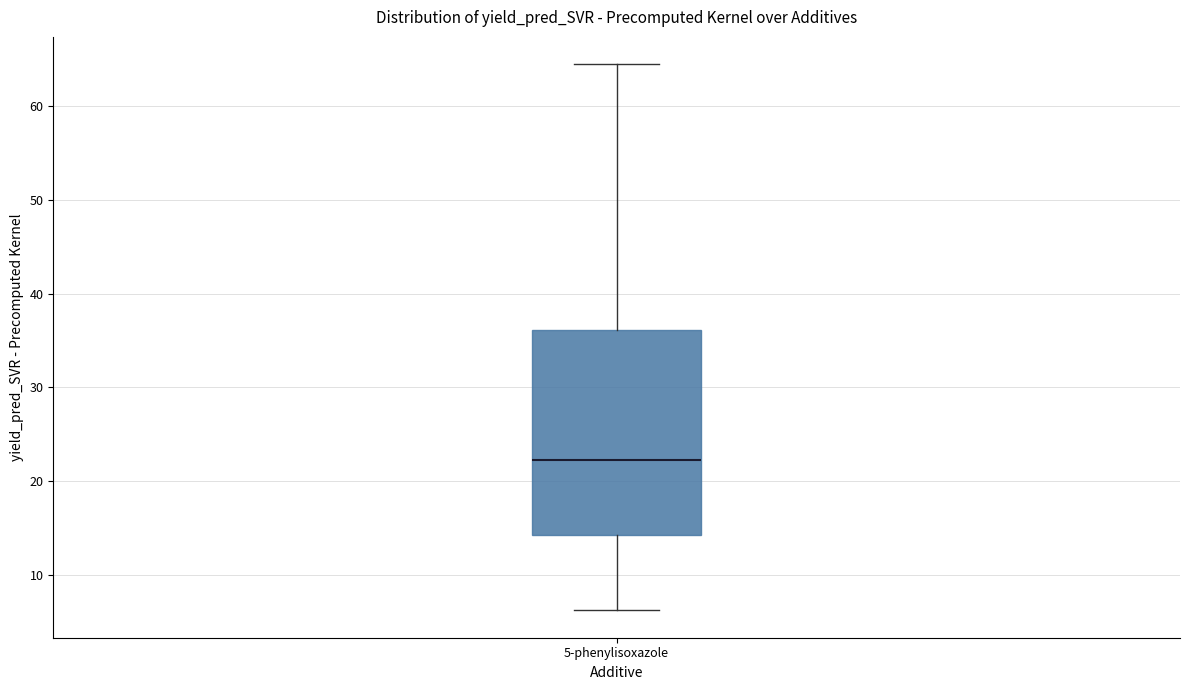

Transcribe this box plot: give where the median line is, the range the box spans, and where the two whiskers end, as read against the y-axis. The values are not printed on the chart, so give them approximately, as read against the axis.

median 22, box 14 to 36, whiskers 6 to 64